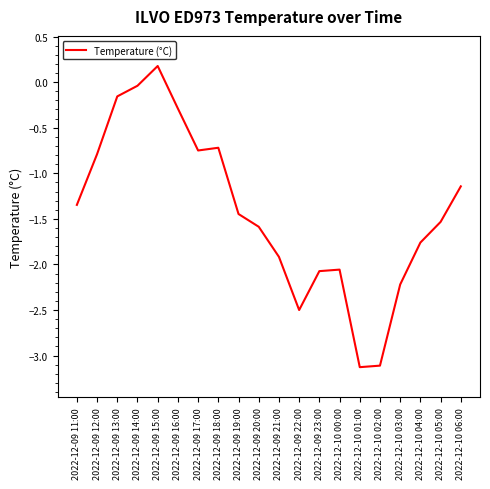

What is the smallest value displayed?

-3.1